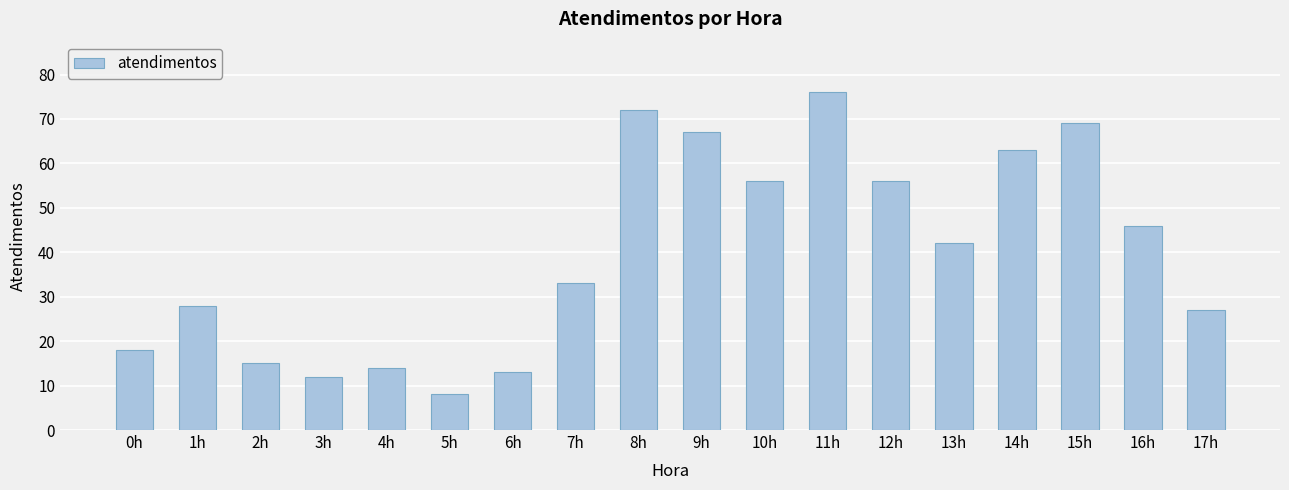

At which label does the data first exceed 42?

8h